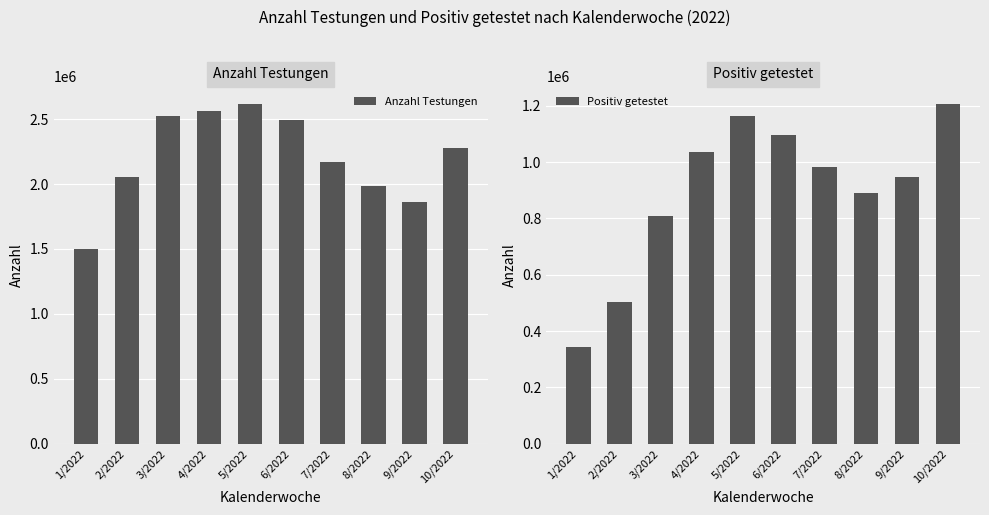

What value does the Anzahl Testungen series have at 1/2022?

1499839